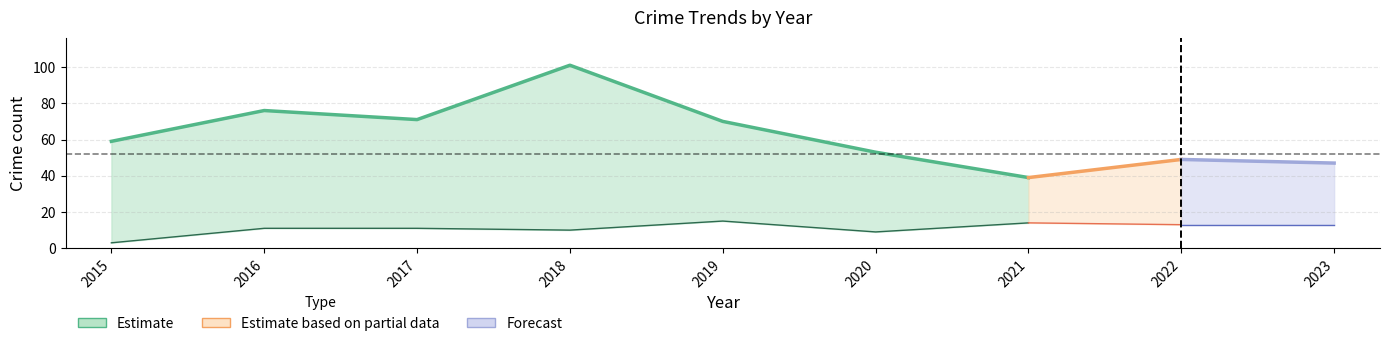

Reading right to left, what are all the values shown in this chart?

Robbery: 13	13	14	9	15	10	11	11	3
Theft: 30	24	21	32	50	80	54	61	56
Total: 47	49	39	53	70	101	71	76	59